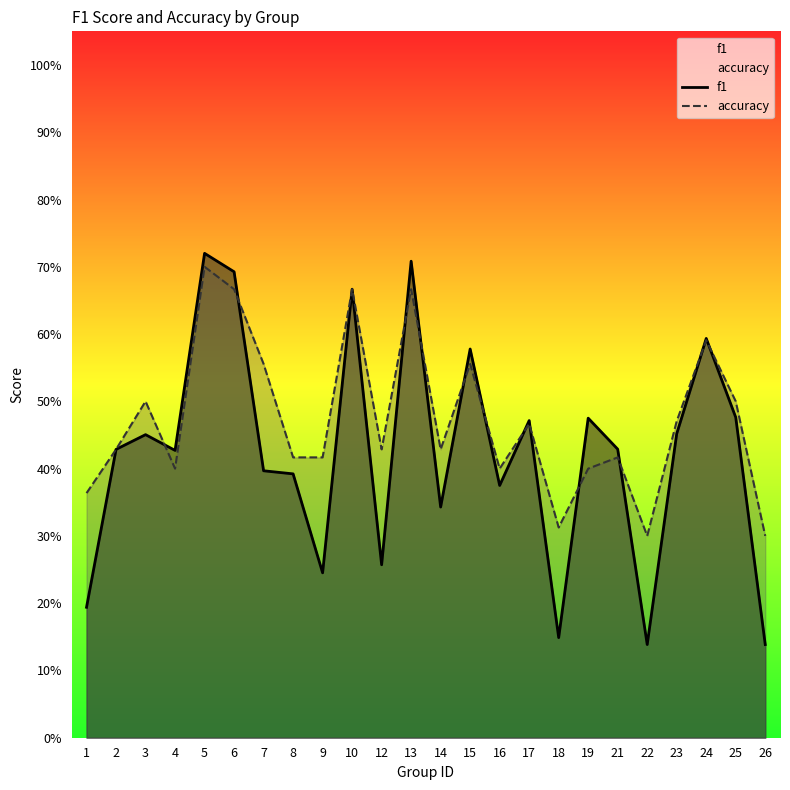

Which category has the lowest value in the accuracy series?

22